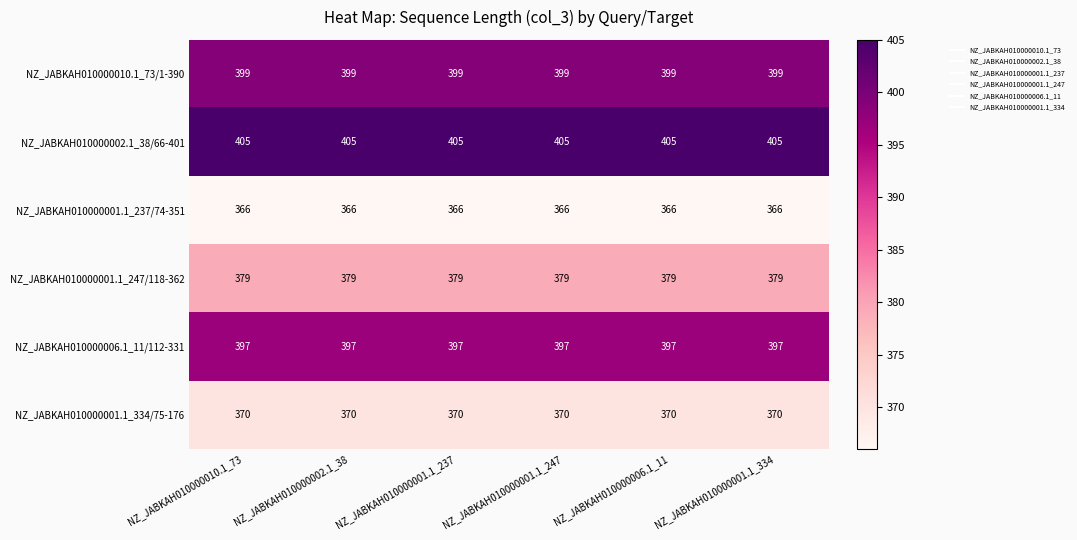

What is the difference between the highest and lowest values at NZ_JABKAH010000001.1_247?

39